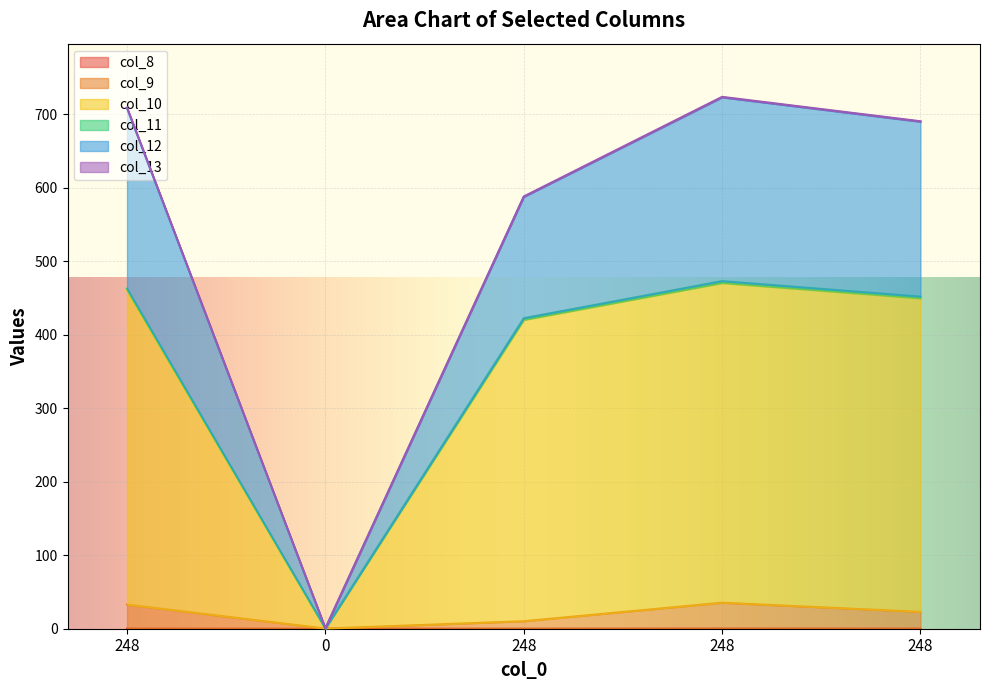

What is the difference between the highest and lowest values at 248?

708.8